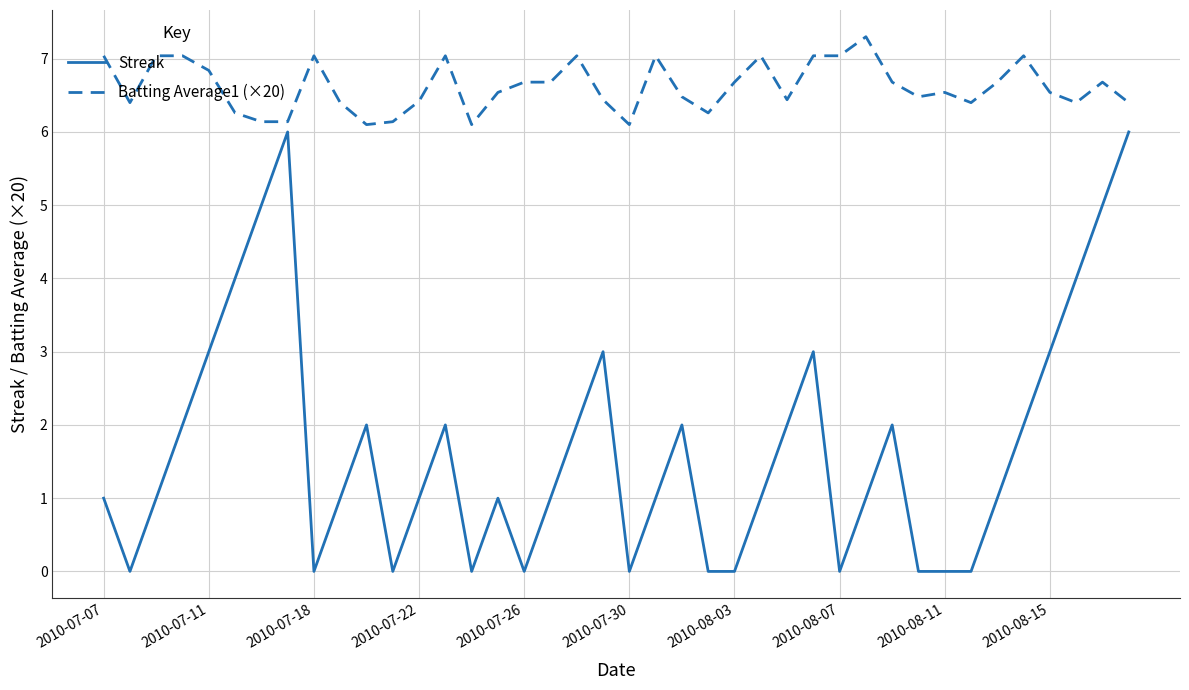

What is the difference between the maximum and minimum values in the Batting Average1 (×20) series?

1.2